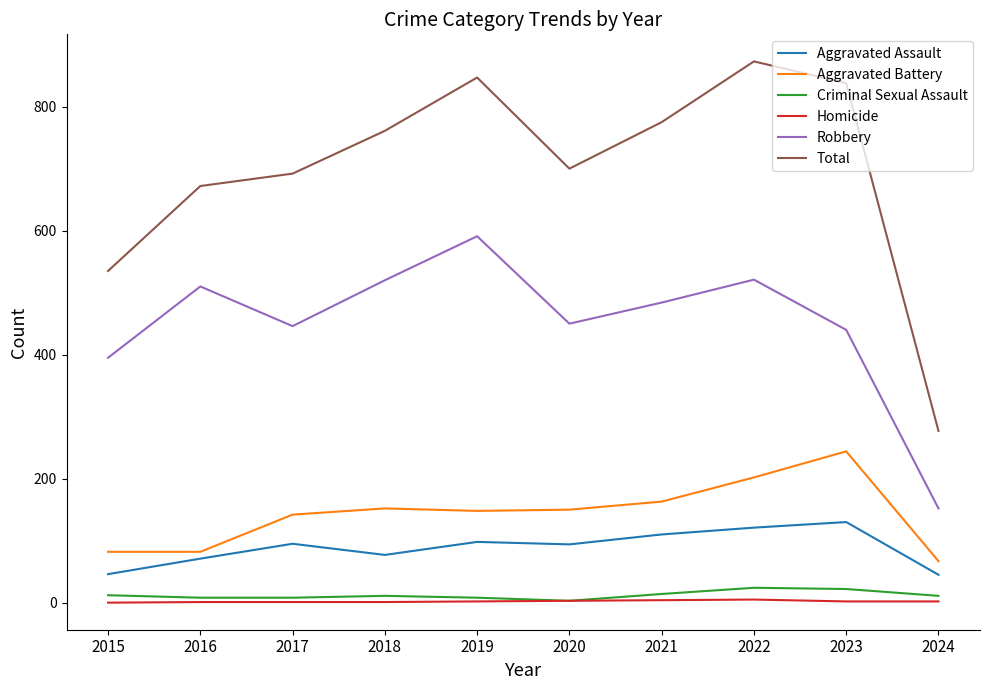

What is the difference between the maximum and second lowest values in the Aggravated Assault series?

84